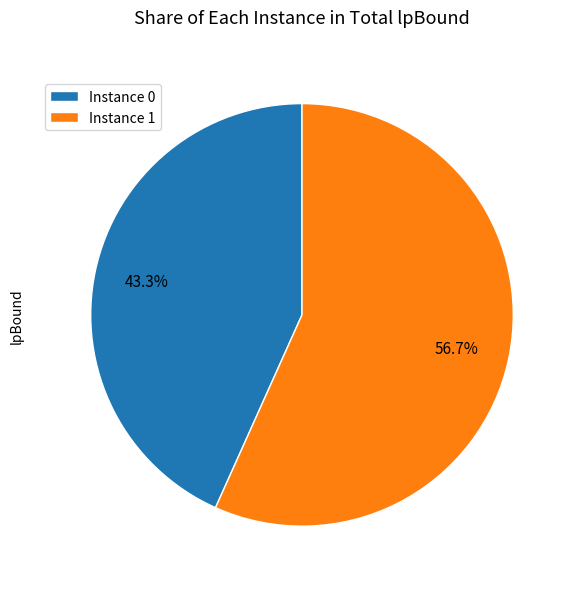

Does Instance 0 represent more than half of the total?

No